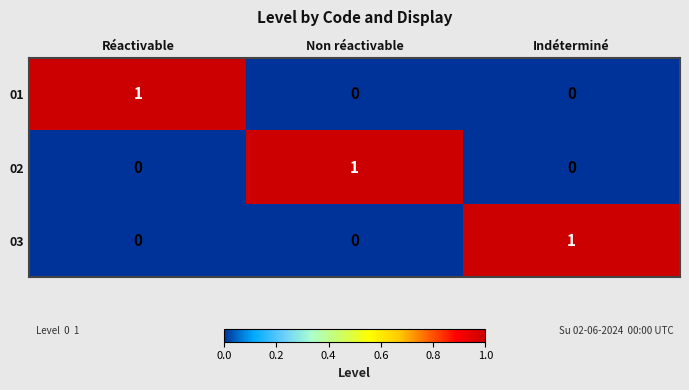

Which category has the highest value in the 03 series?

Indéterminé